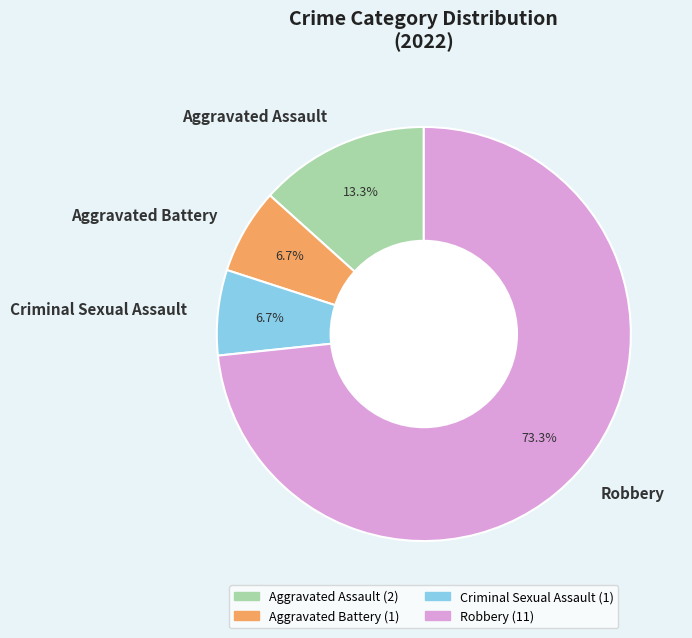

Which category has the biggest portion of the pie?

Robbery